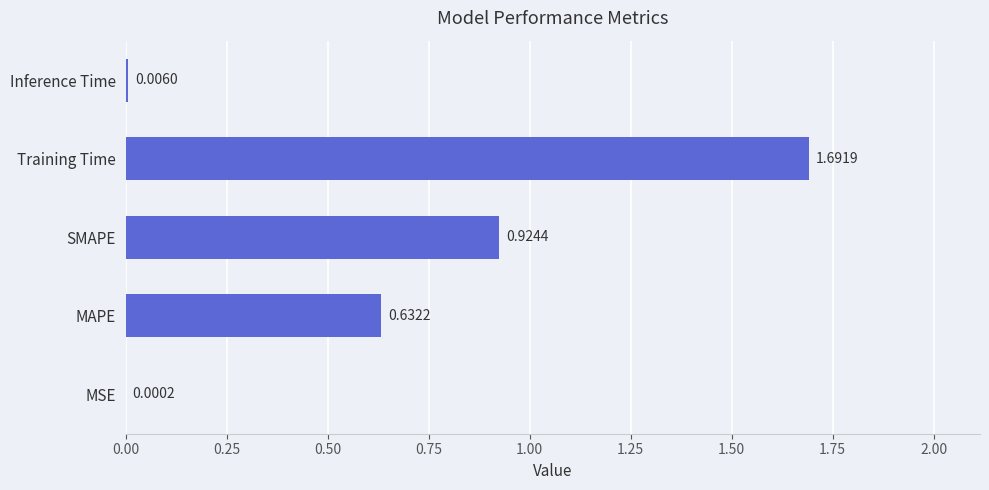

What is the sum of the values at MAPE and SMAPE?

1.6